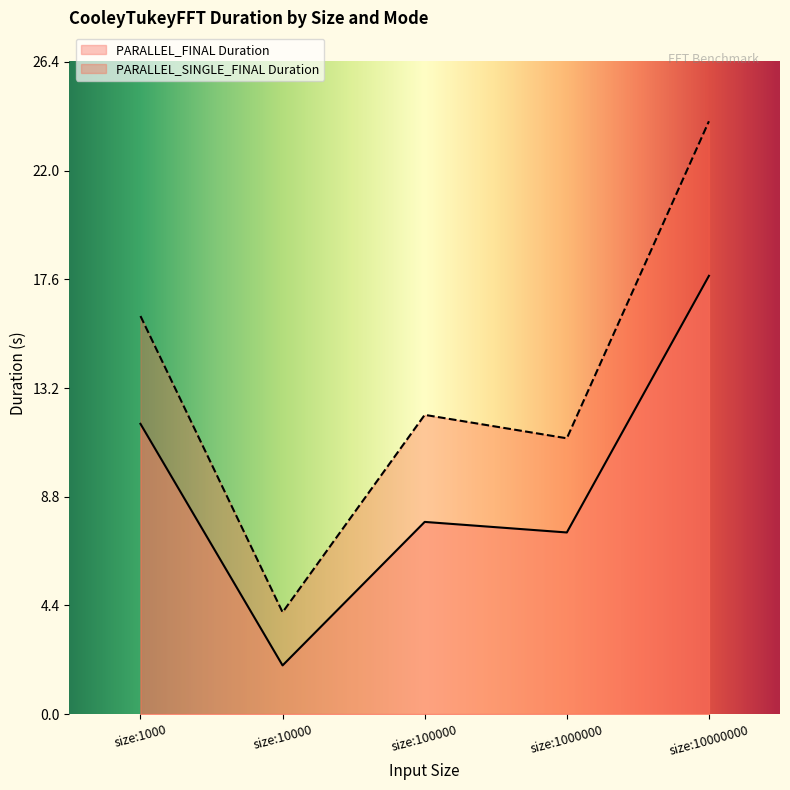

What is the value of the PARALLEL_SINGLE_FINAL Duration point at the 2nd from the left?

4.1